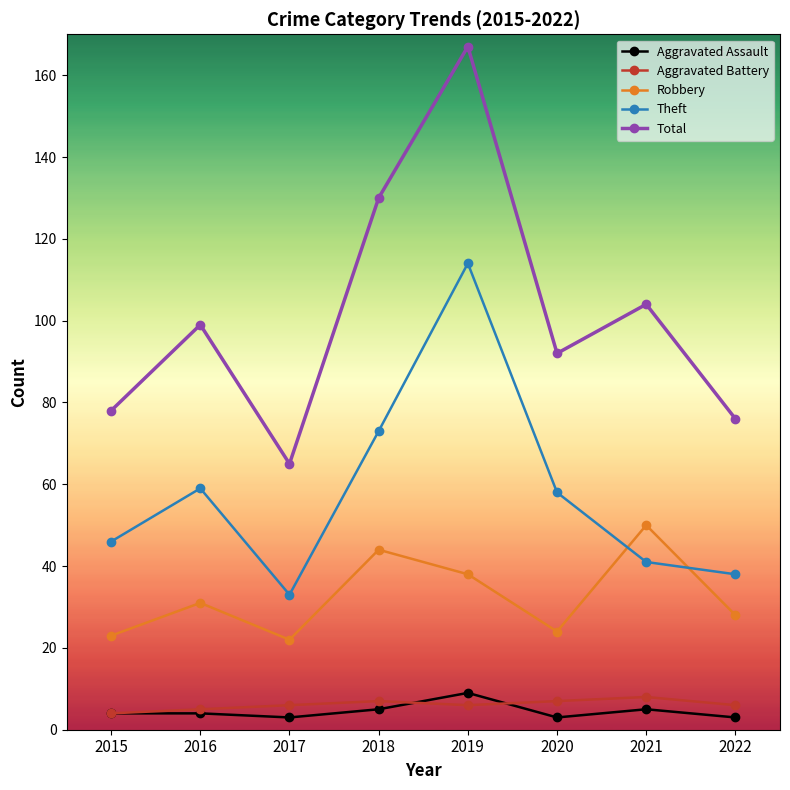

What are all the series names shown in the legend?

Aggravated Assault, Aggravated Battery, Robbery, Theft, Total